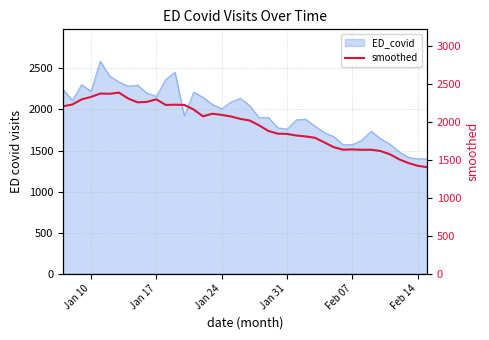

What is the sum of all values?

78313